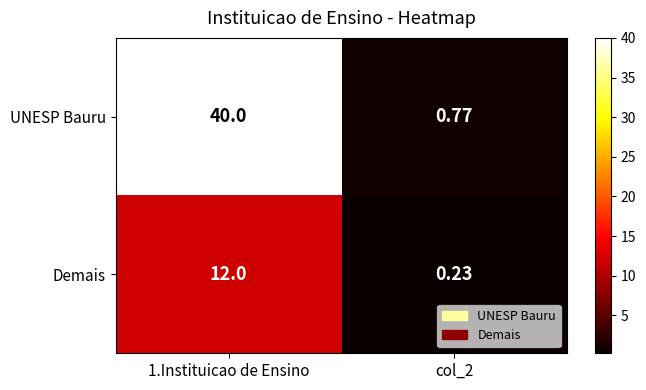

At col_2, list the series in order from largest to smallest.

UNESP Bauru, Demais